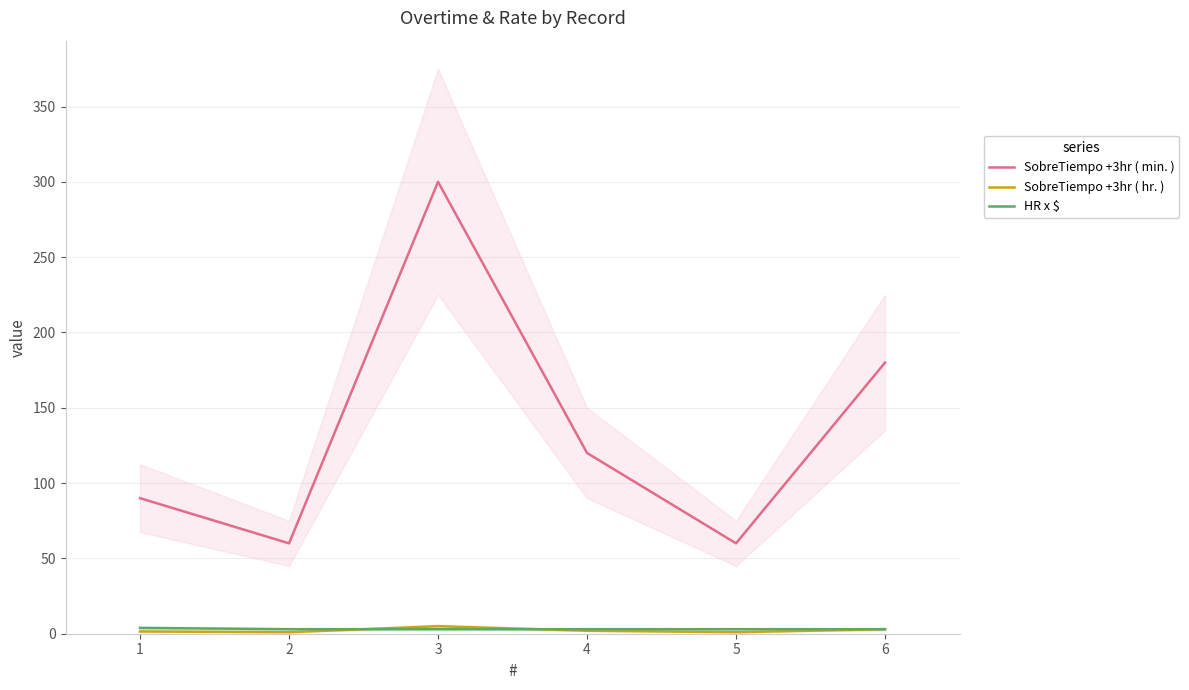

Reading right to left, what are all the values shown in this chart?

SobreTiempo +3hr ( min. ): 180.0	60.0	120.0	300.0	60.0	90.0
SobreTiempo +3hr ( hr. ): 3.0	1.0	2.0	5.0	1.0	1.5
HR x $: 3.0	3.0	3.0	3.0	3.0	3.9